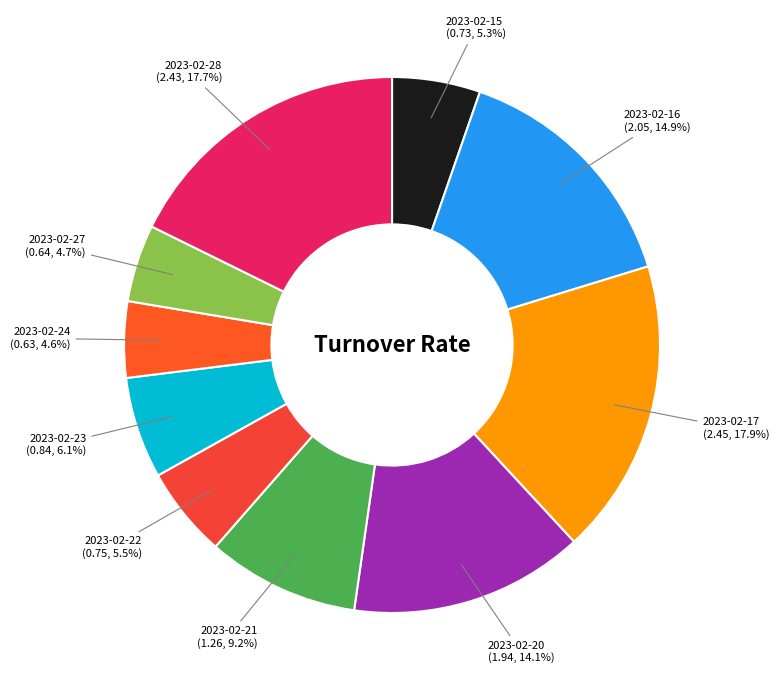

Between 2023-02-23 and 2023-02-28, which is larger?

2023-02-28